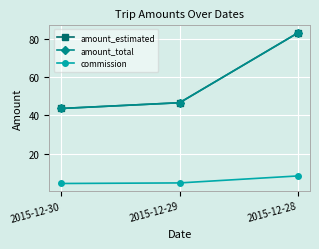

What is the spread (max minus min) of values at 2015-12-28?

74.7